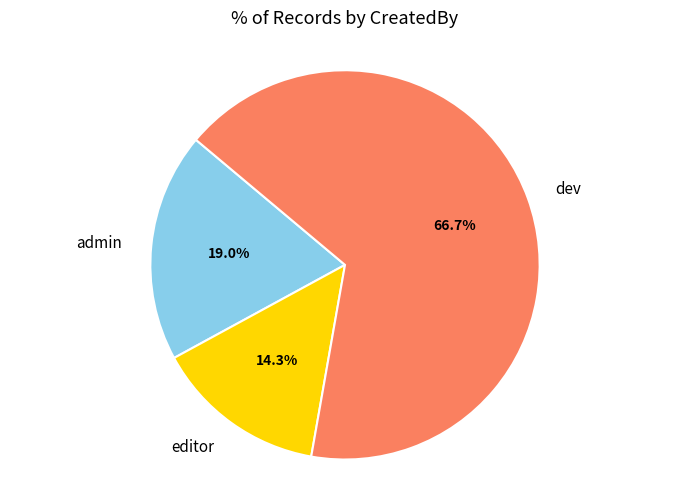

Combined, do editor and admin account for over 50%?

No